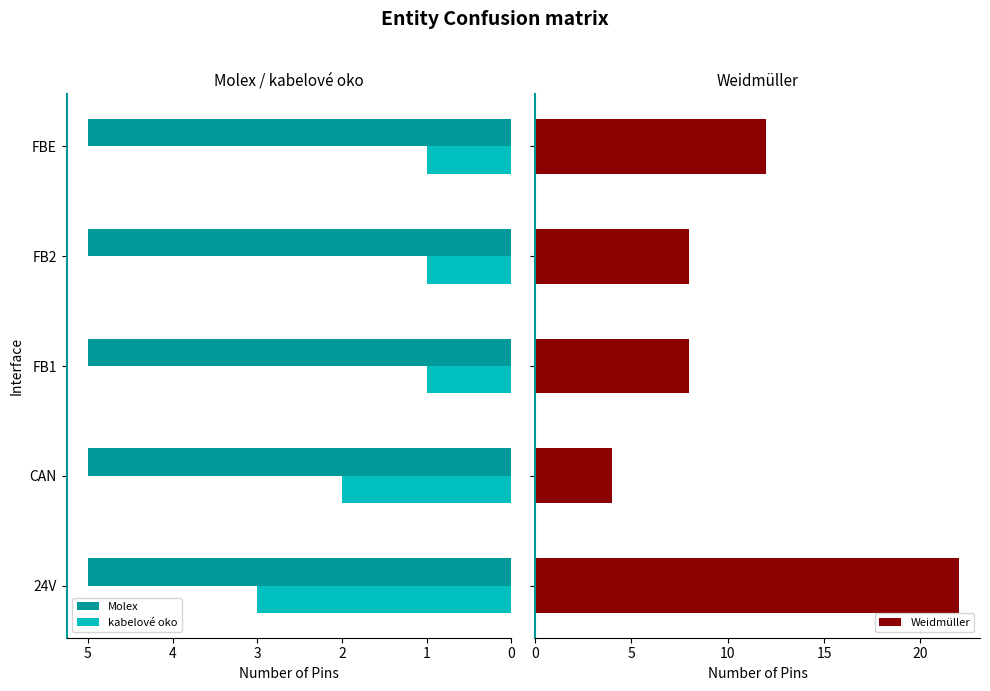

At how many categories does at least one series exceed 13?

1